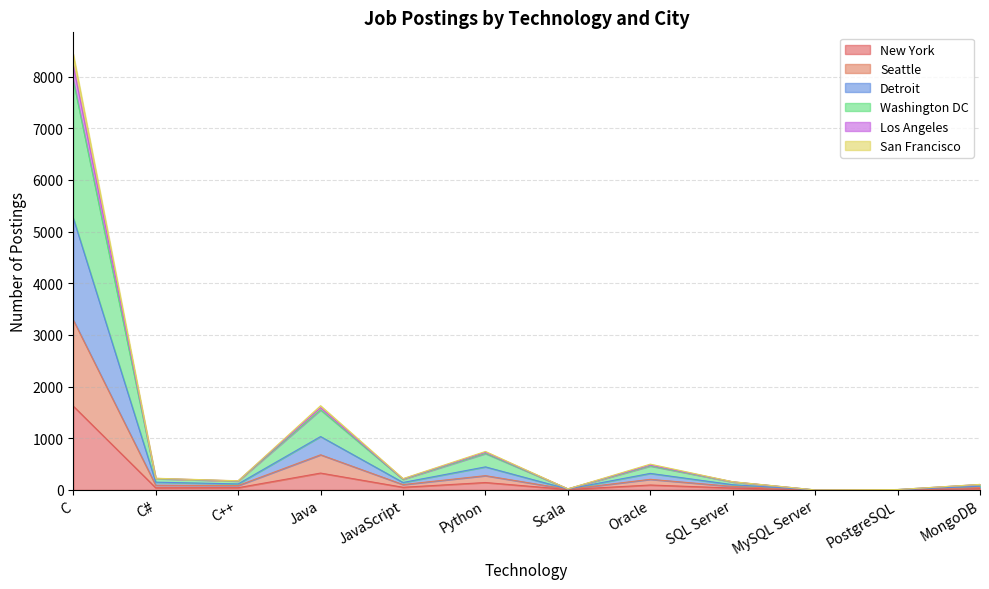

At Scala, list the series in order from smallest to largest.

New York, Seattle, San Francisco, Detroit, Washington DC, Los Angeles